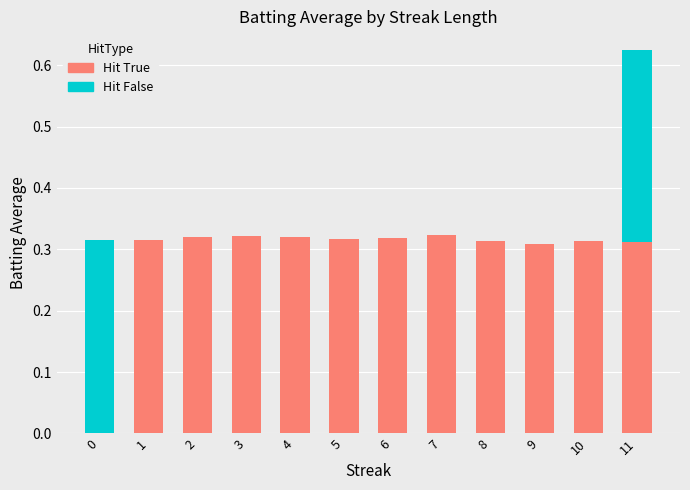

How many categories are shown in the chart?

12